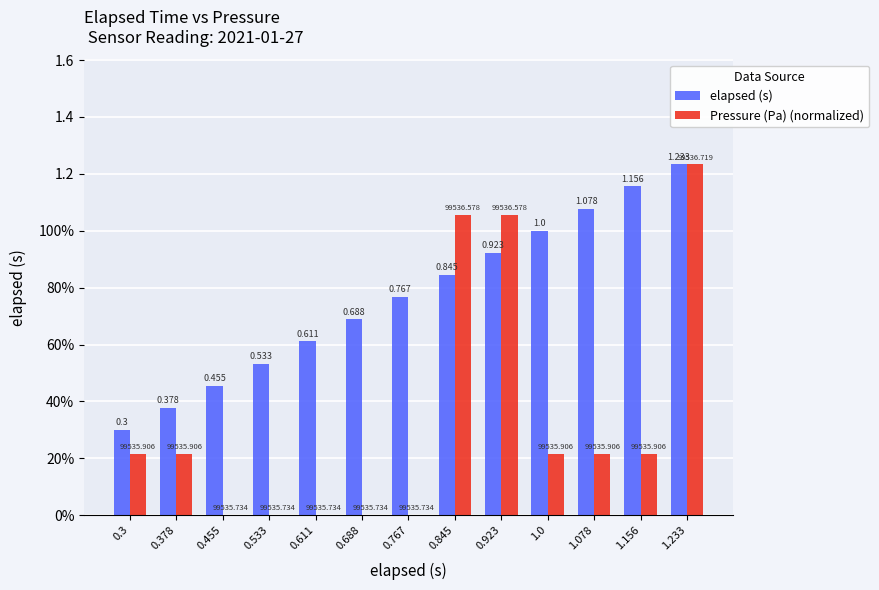

What are all the series names shown in the legend?

elapsed (s), Pressure (Pa) (normalized)